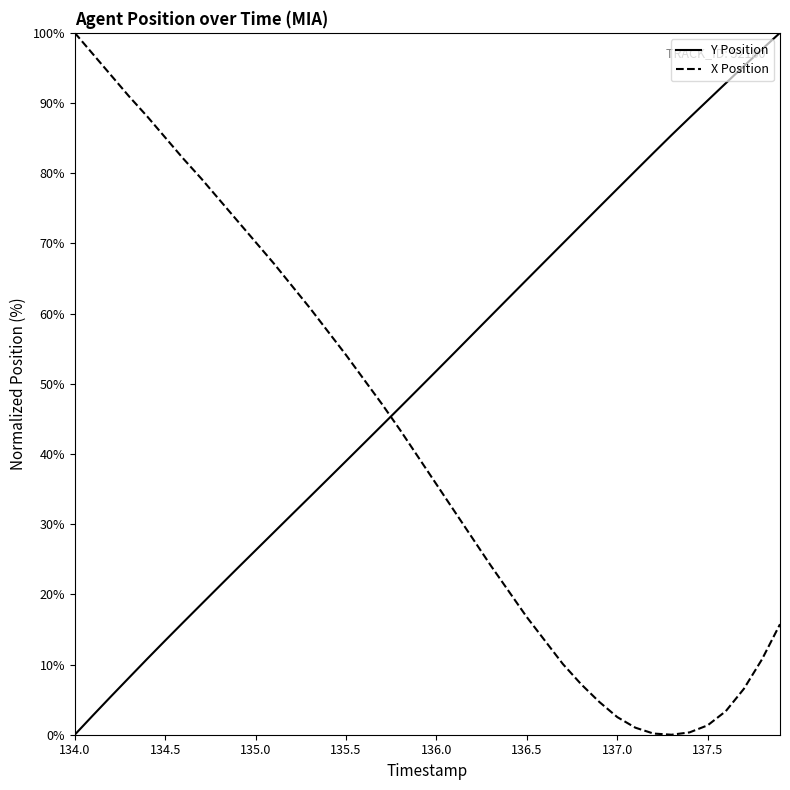

Where is X nearest to the value 50?

135.6